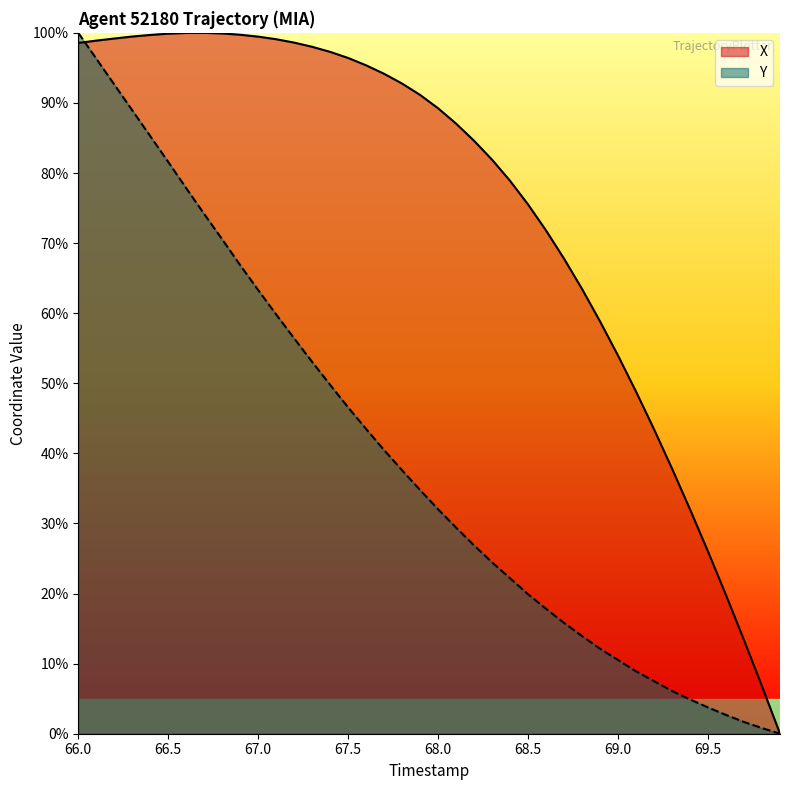

What is the spread (max minus min) of values at 66.0?

1.4